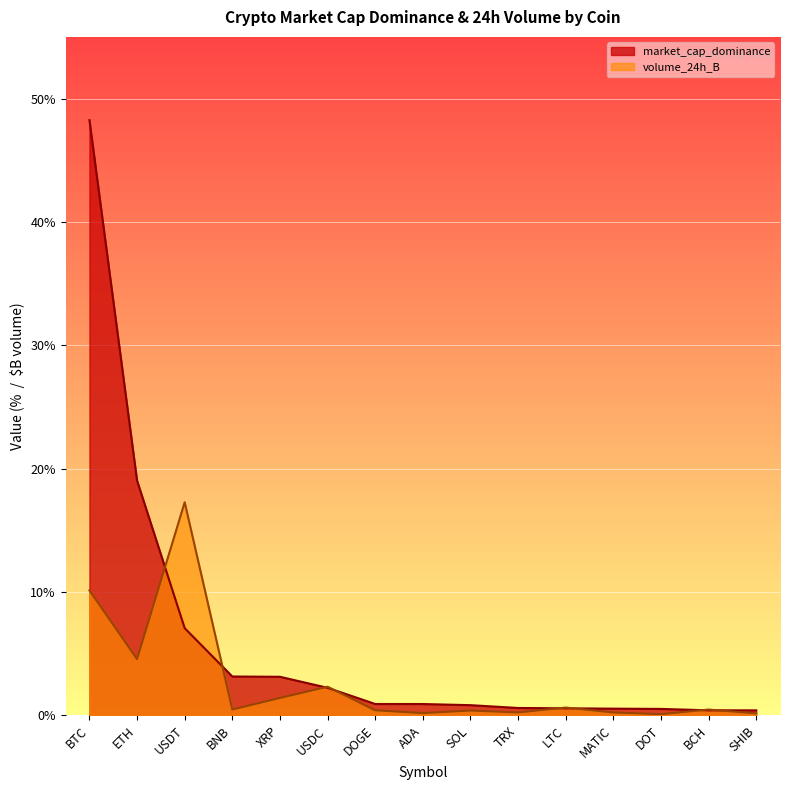

What position from the left is BCH?

14